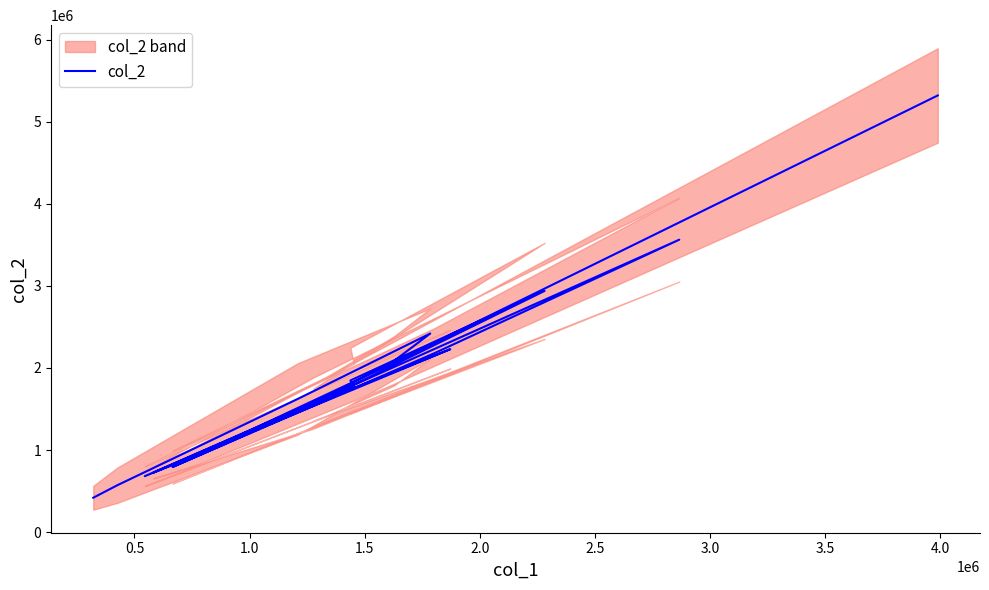

What is the difference between the maximum and second lowest values?

4747280